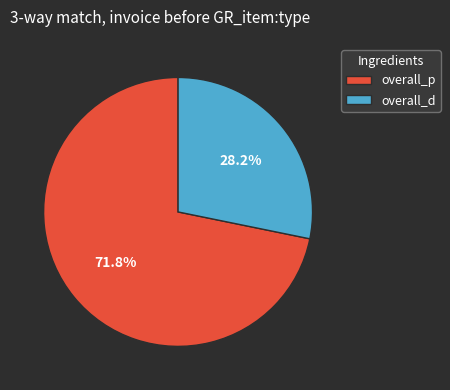

How many slices are in this pie chart?

2